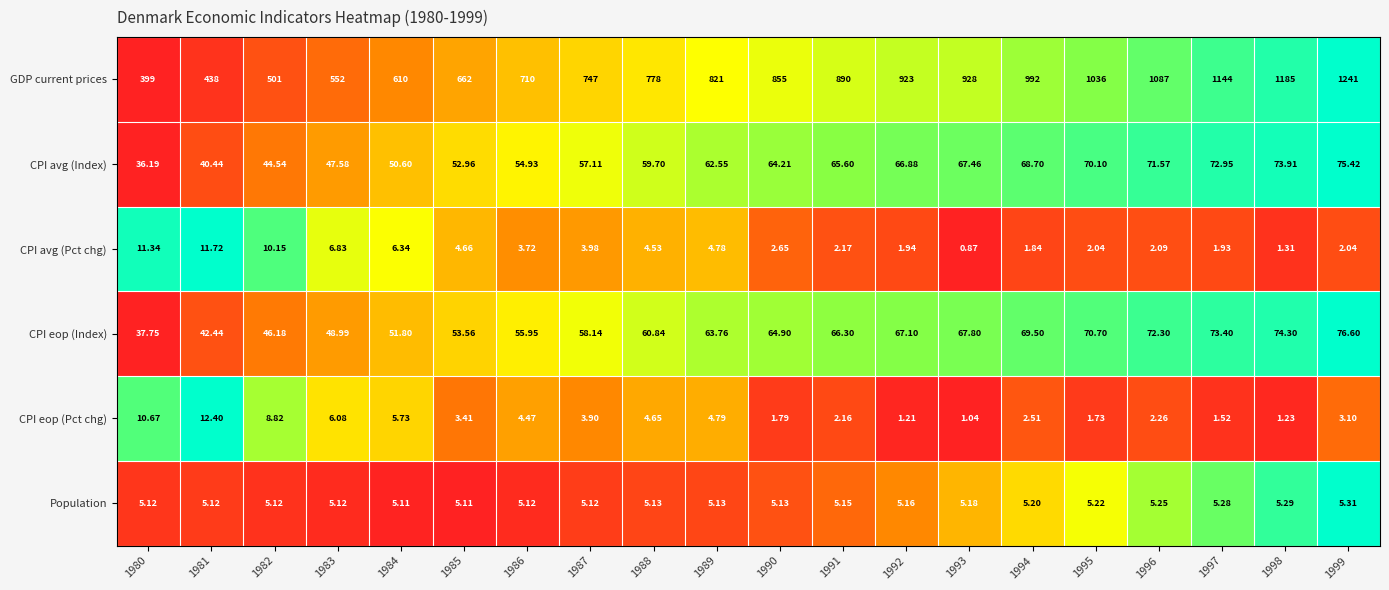

Which series has the largest total across all categories?

GDP current prices